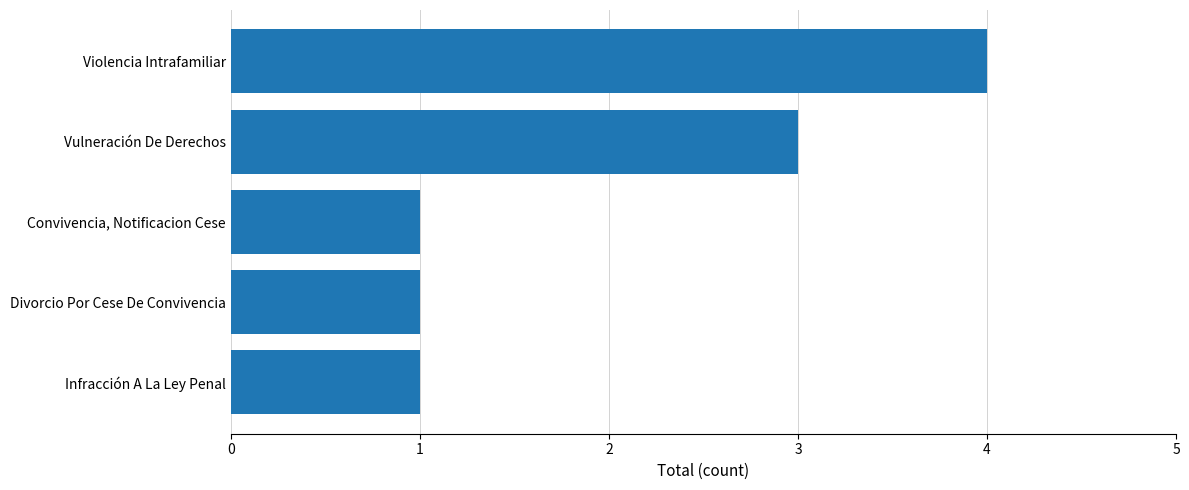

What is the difference between the maximum and minimum values?

3